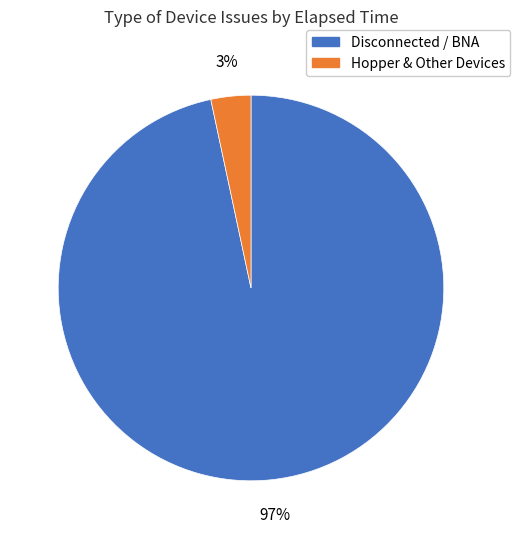

Which has a higher value, Disconnected / BNA or Hopper & Other Devices?

Disconnected / BNA